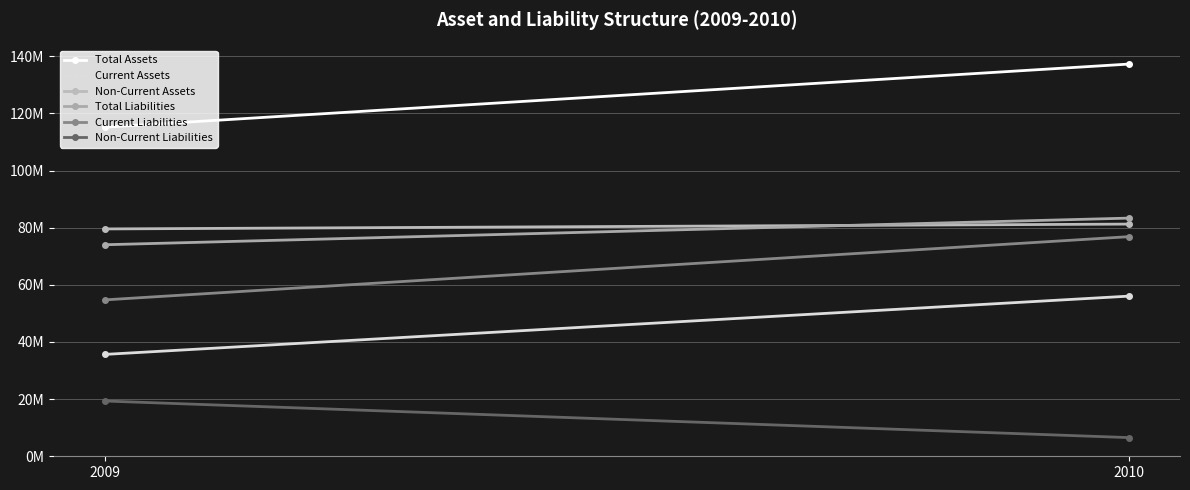

What is the average value of the Total Assets series?

126251066